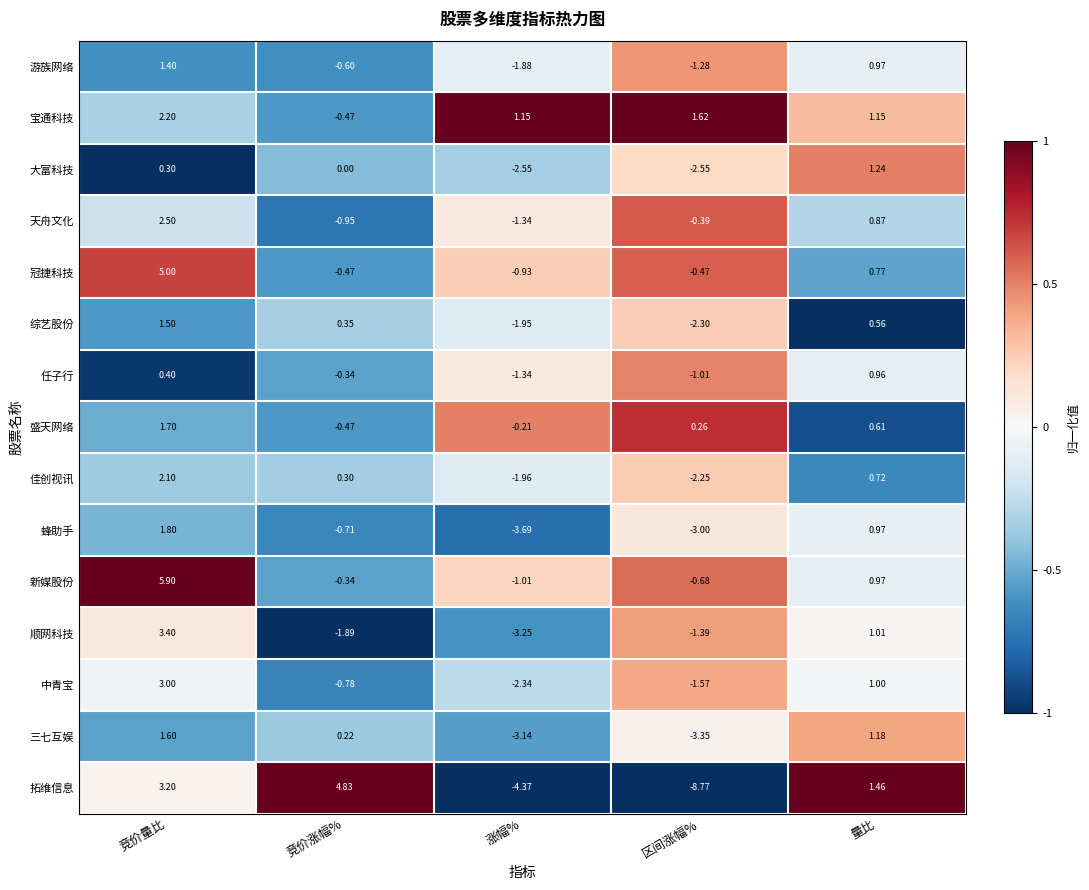

What is the spread (max minus min) of values at 涨幅%?

5.5